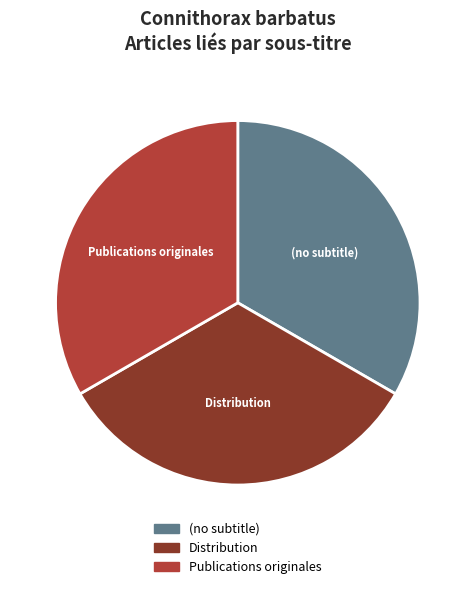

Combined, do (no subtitle) and Distribution account for over 50%?

Yes